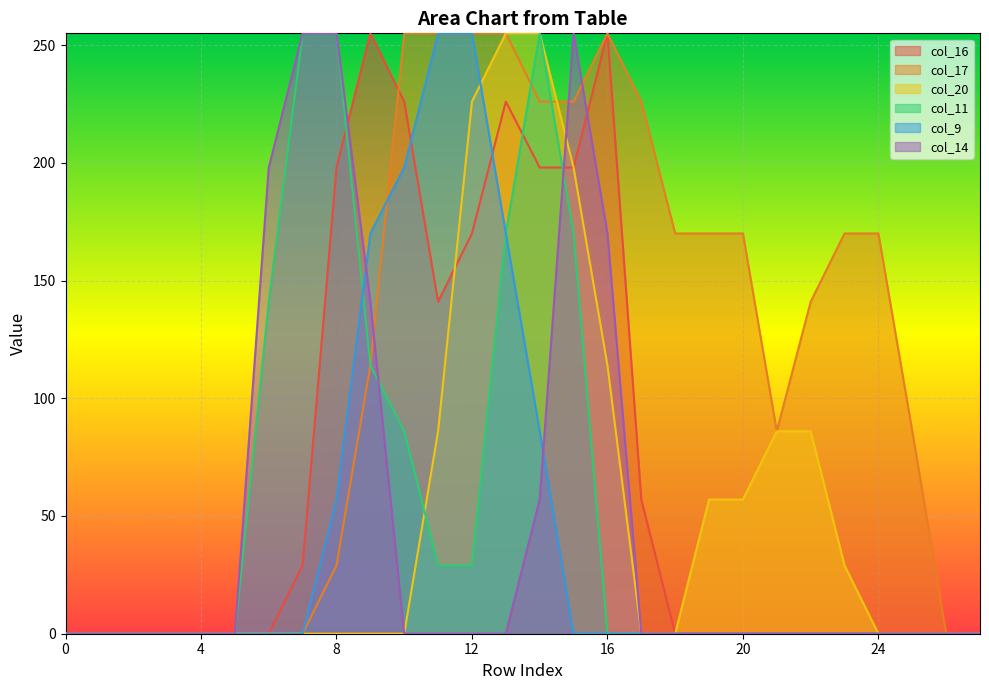

How many times do col_11 and col_14 cross each other?

2